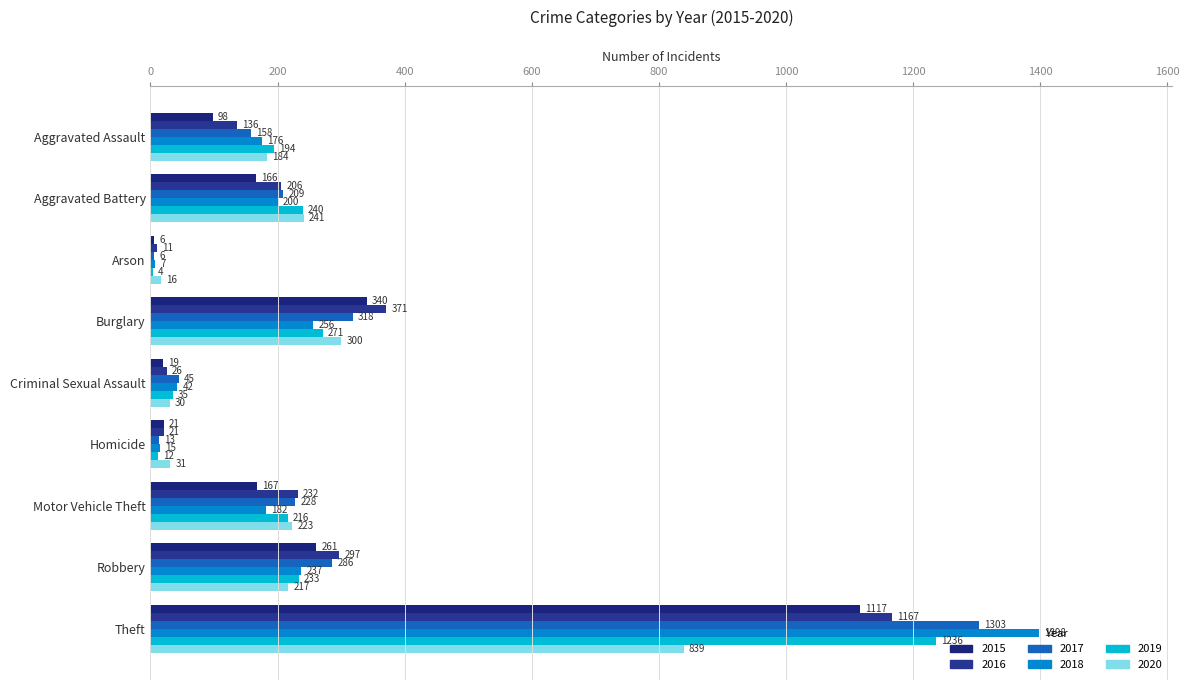

What is the approximate value of 2016 at Theft?

1167